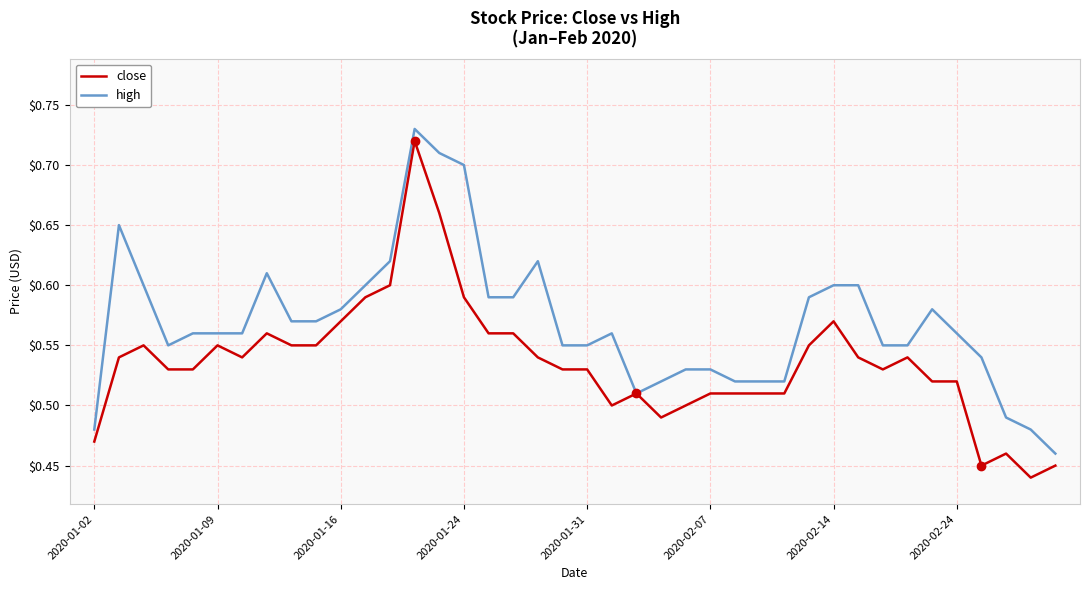

Which series has the widest spread of values?

close